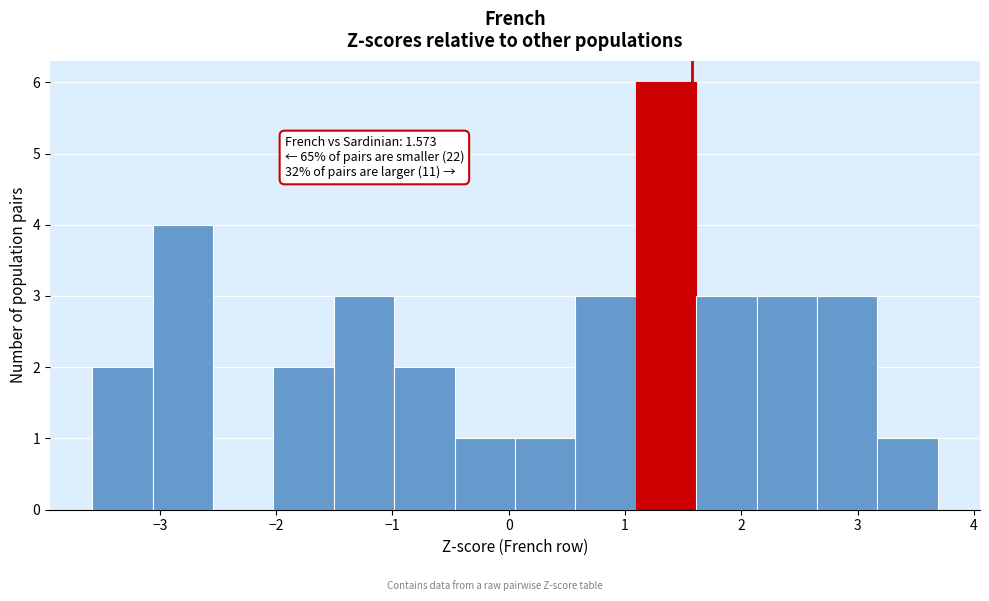

Which range on the x-axis has the tallest bar?

1.1 to 1.6